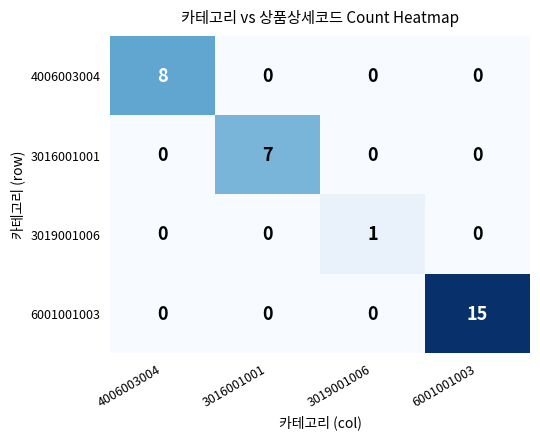

Reading left to right, transcribe all the data shown in this chart.

4006003004: 4006003004=8	3016001001=0	3019001006=0	6001001003=0
3016001001: 4006003004=0	3016001001=7	3019001006=0	6001001003=0
3019001006: 4006003004=0	3016001001=0	3019001006=1	6001001003=0
6001001003: 4006003004=0	3016001001=0	3019001006=0	6001001003=15